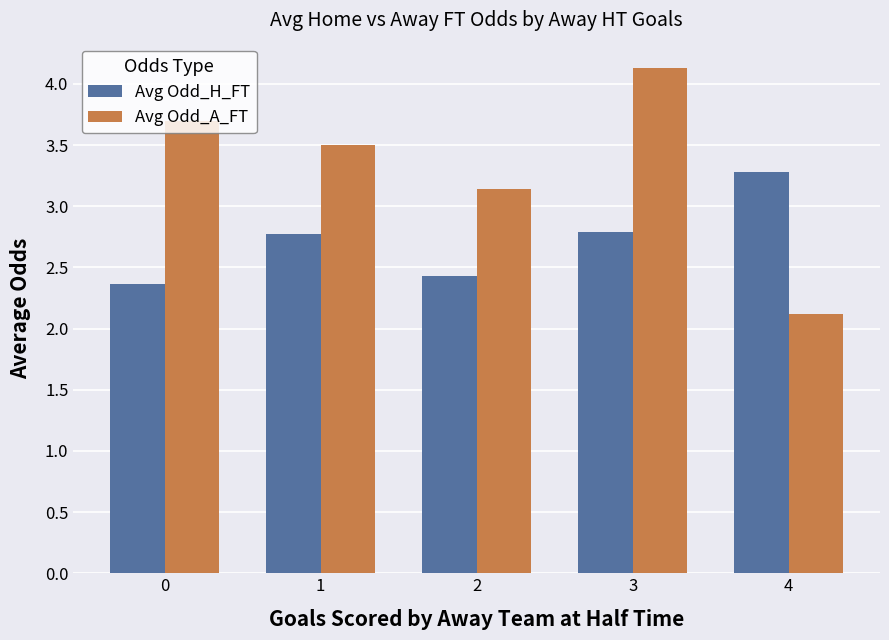

Is the value of Avg Odd_H_FT at 4 greater than the value of Avg Odd_A_FT at 4?

Yes